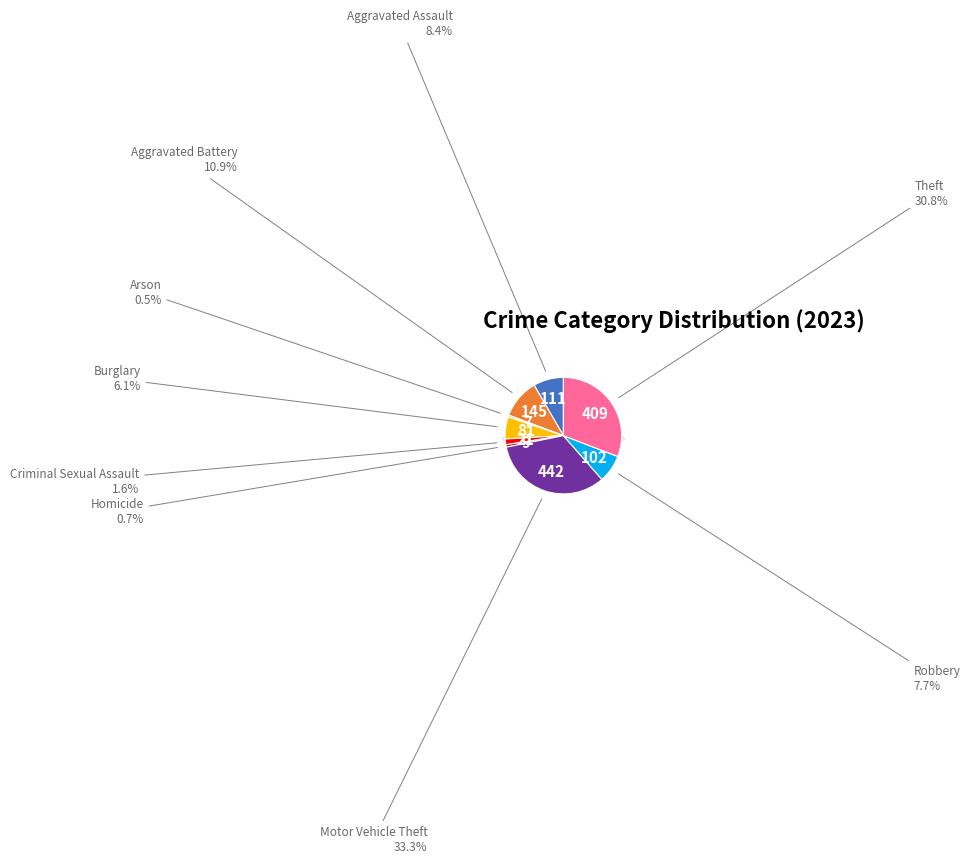

To the nearest percent, what percentage of the pie is Arson?

1%